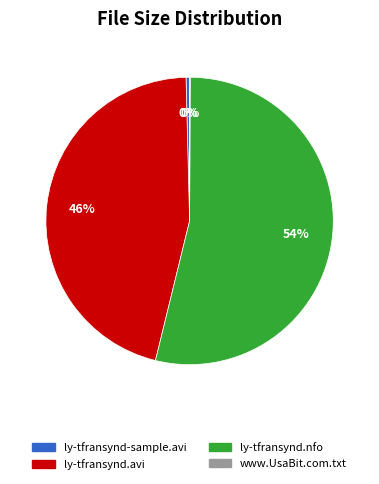

Does ly-tfransynd.avi represent more than half of the total?

No